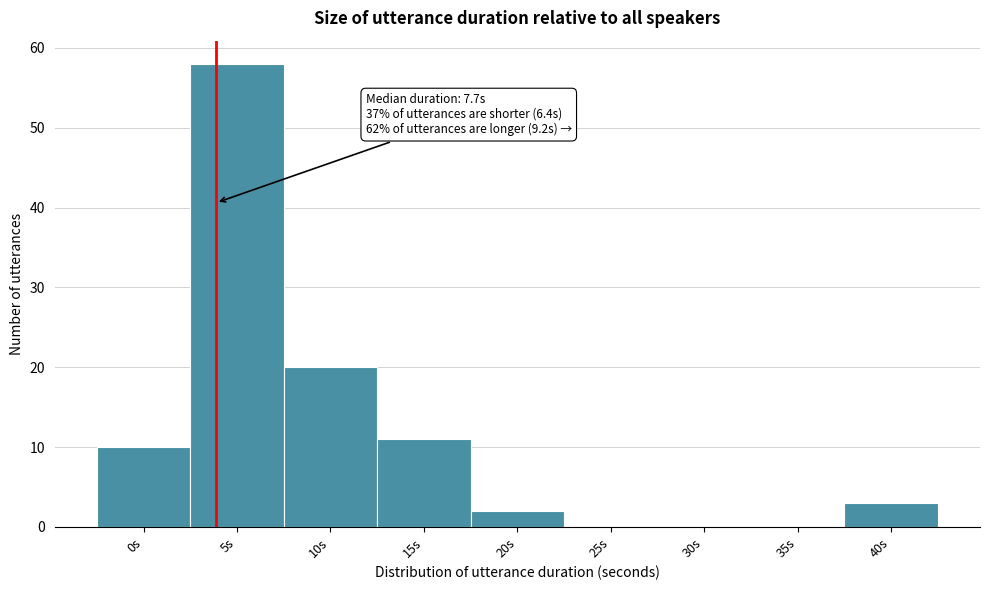

Reading left to right, what are all the values shown in this chart?

0s=10	5s=58	10s=20	15s=11	20s=2	25s=0	30s=0	35s=0	40s=3